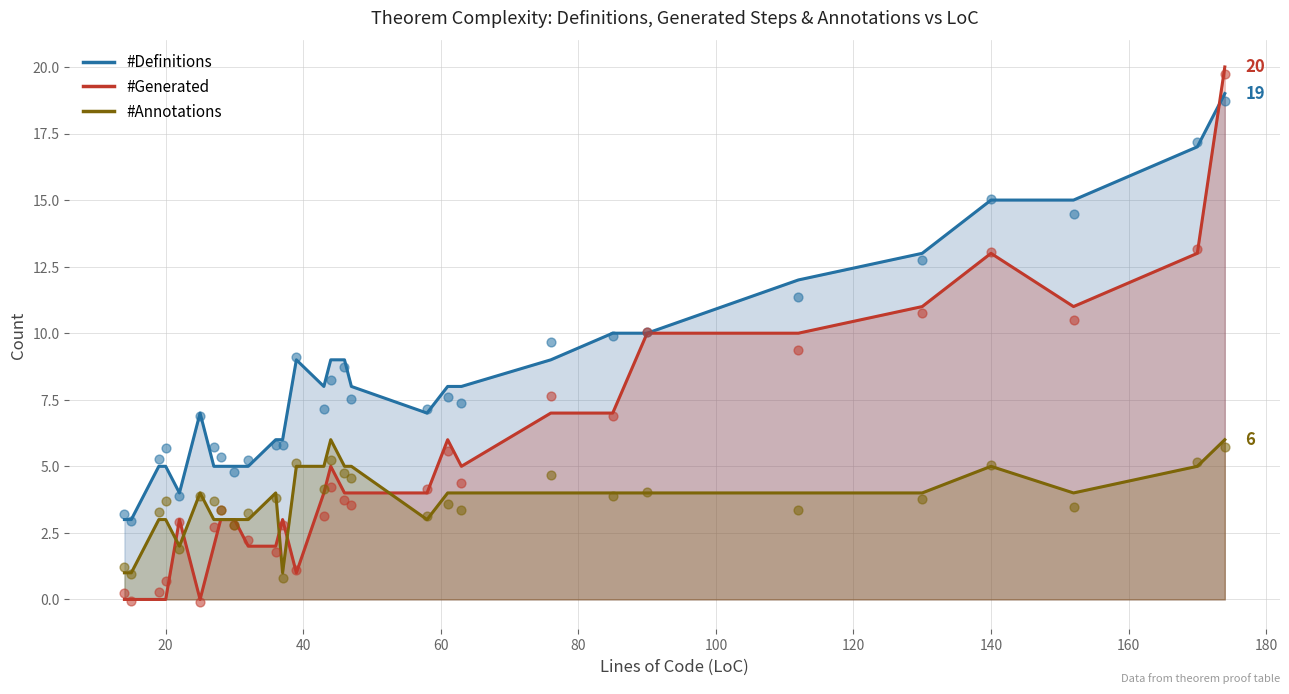

What are all the series names shown in the legend?

#Definitions, #Generated, #Annotations